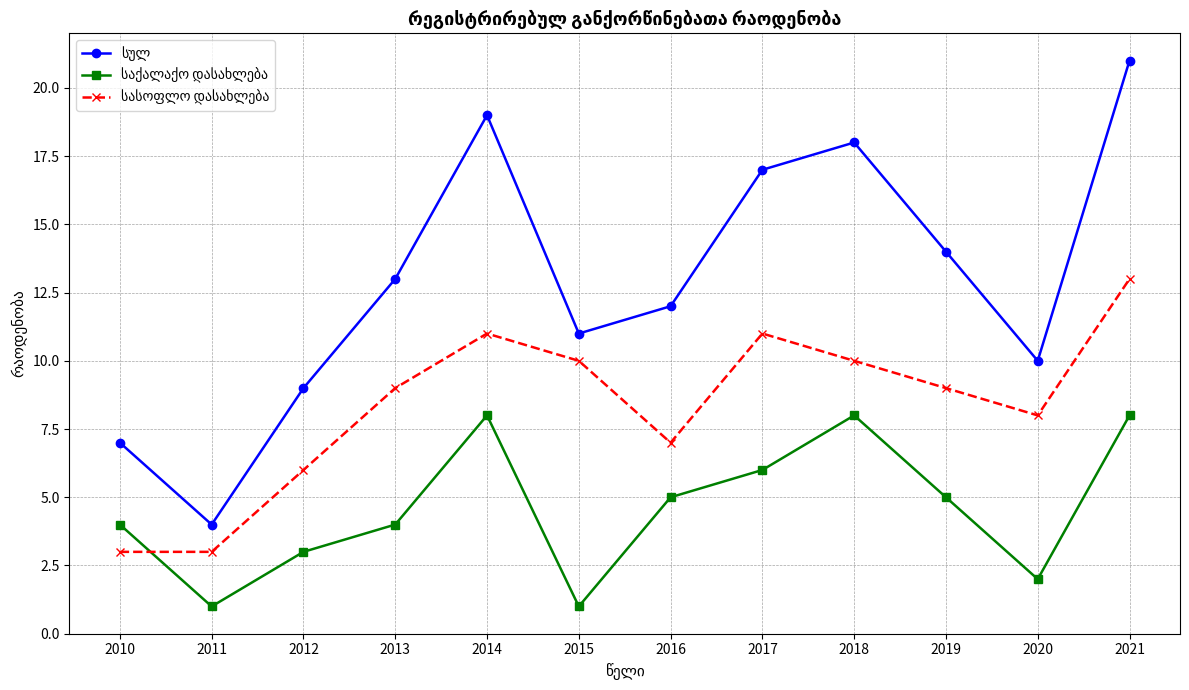

Which label corresponds to the largest value in the chart?

2021